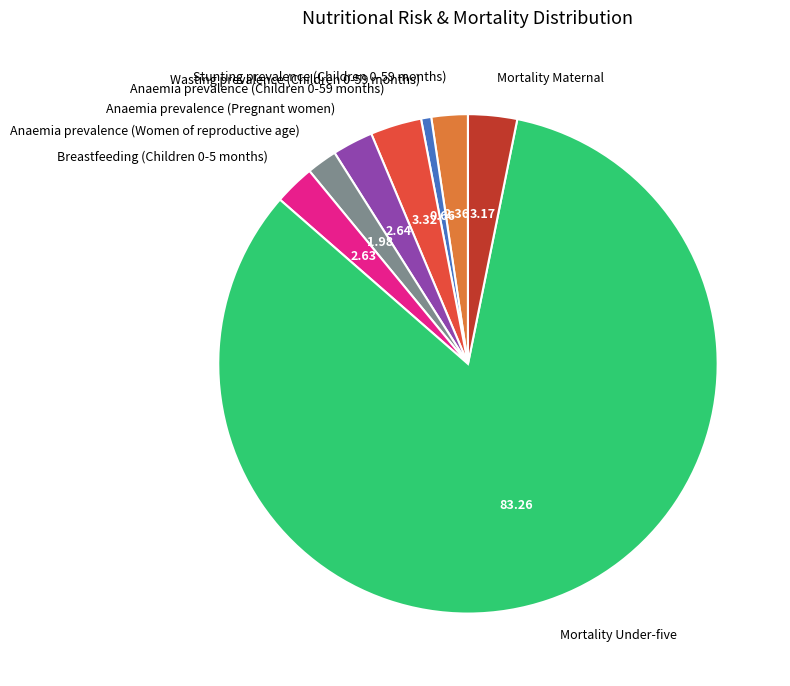

Combined, do Anaemia prevalence (Pregnant women) and Mortality Under-five account for over 50%?

Yes